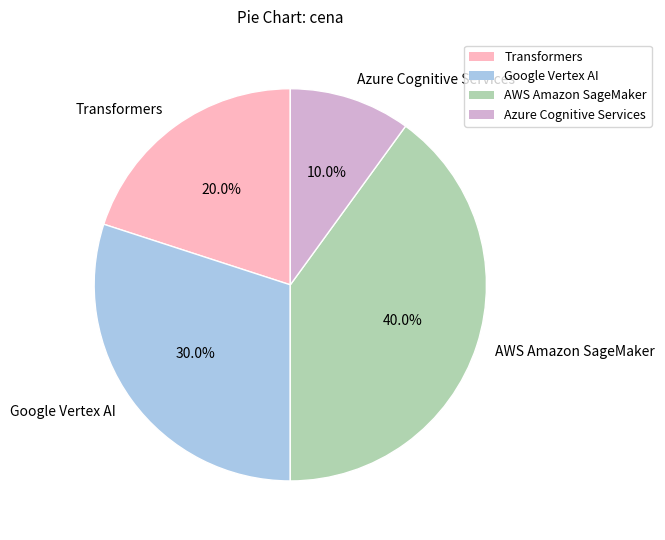

To the nearest percent, what percentage of the pie is Transformers?

20%